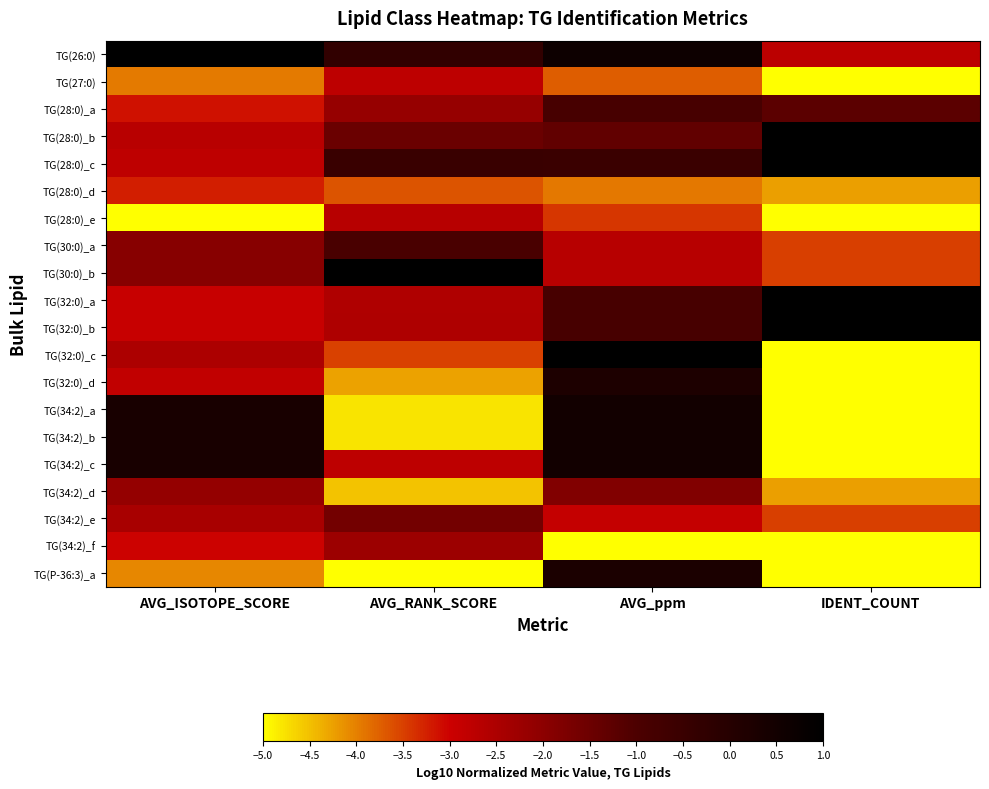

What is the total value across all series at IDENT_COUNT?

-64.0